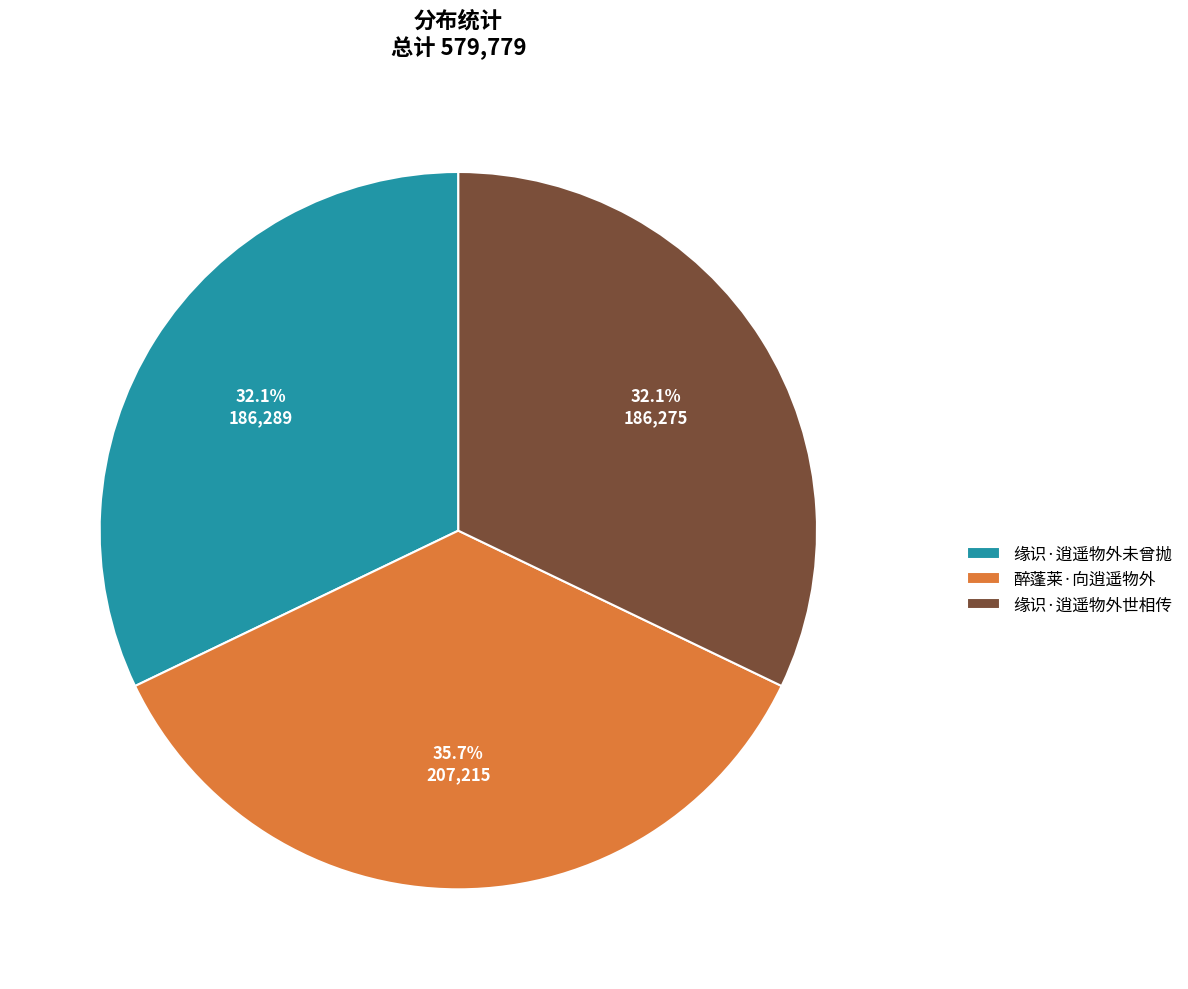

Approximately how many times larger is the value at 缘识·逍遥物外世相传 compared to 缘识·逍遥物外未曾抛?

1.0